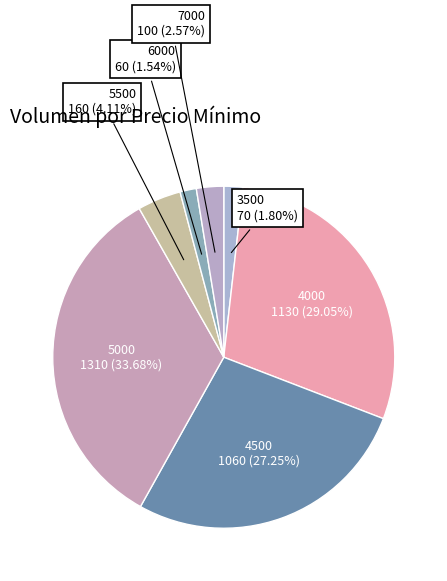

Is 6000 the majority of the pie?

No